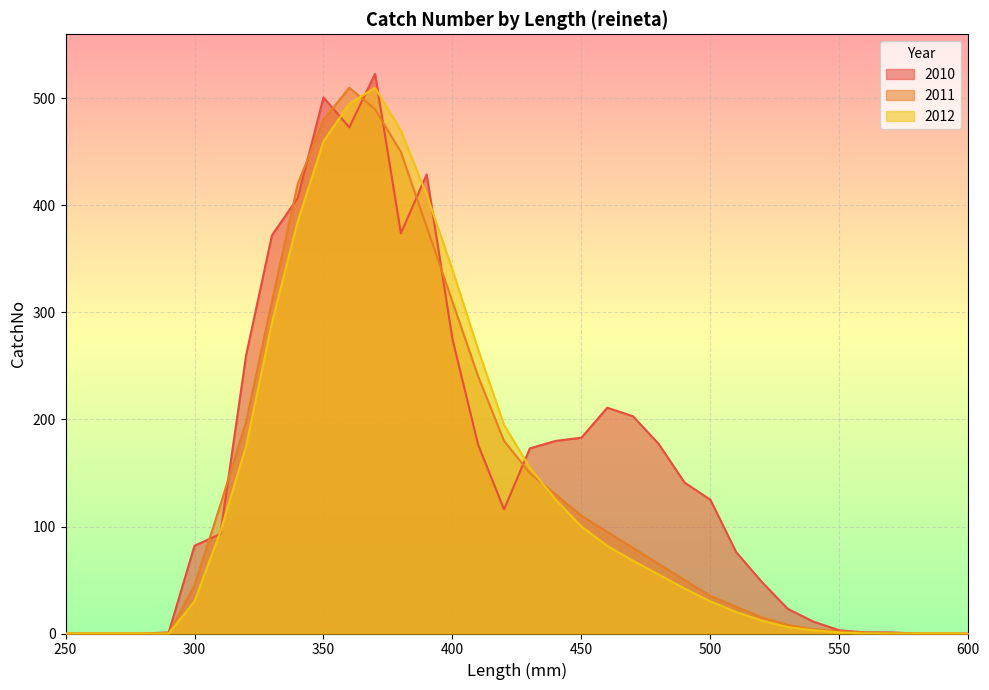

Where is the first local maximum for 2012?

370